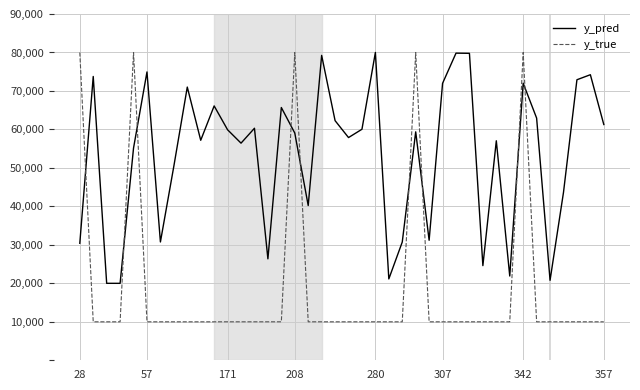

Which series ends up on top after the final intersection of y_true and y_pred?

y_pred